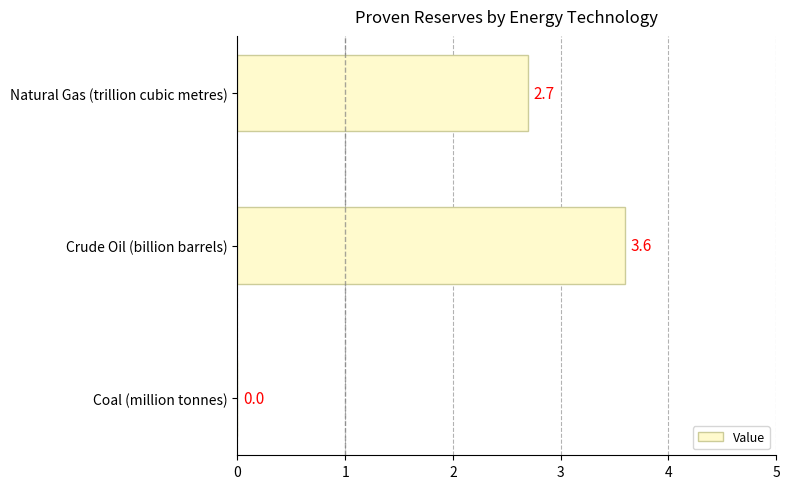

The chart shows a value of 0.0 at Coal (million tonnes). True or false?

True